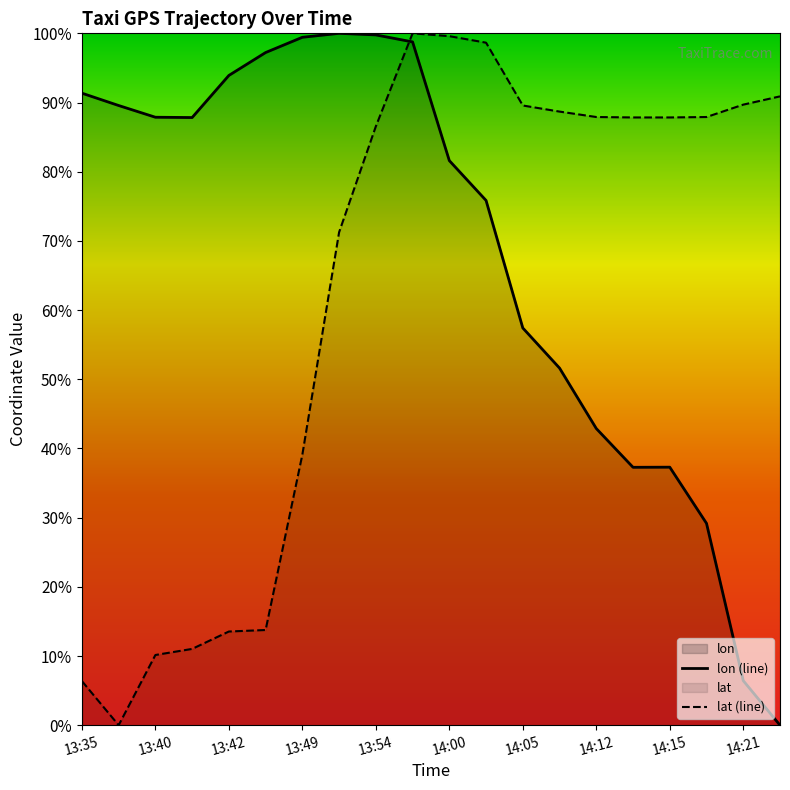

At which label does lon first exceed 87?

13:35